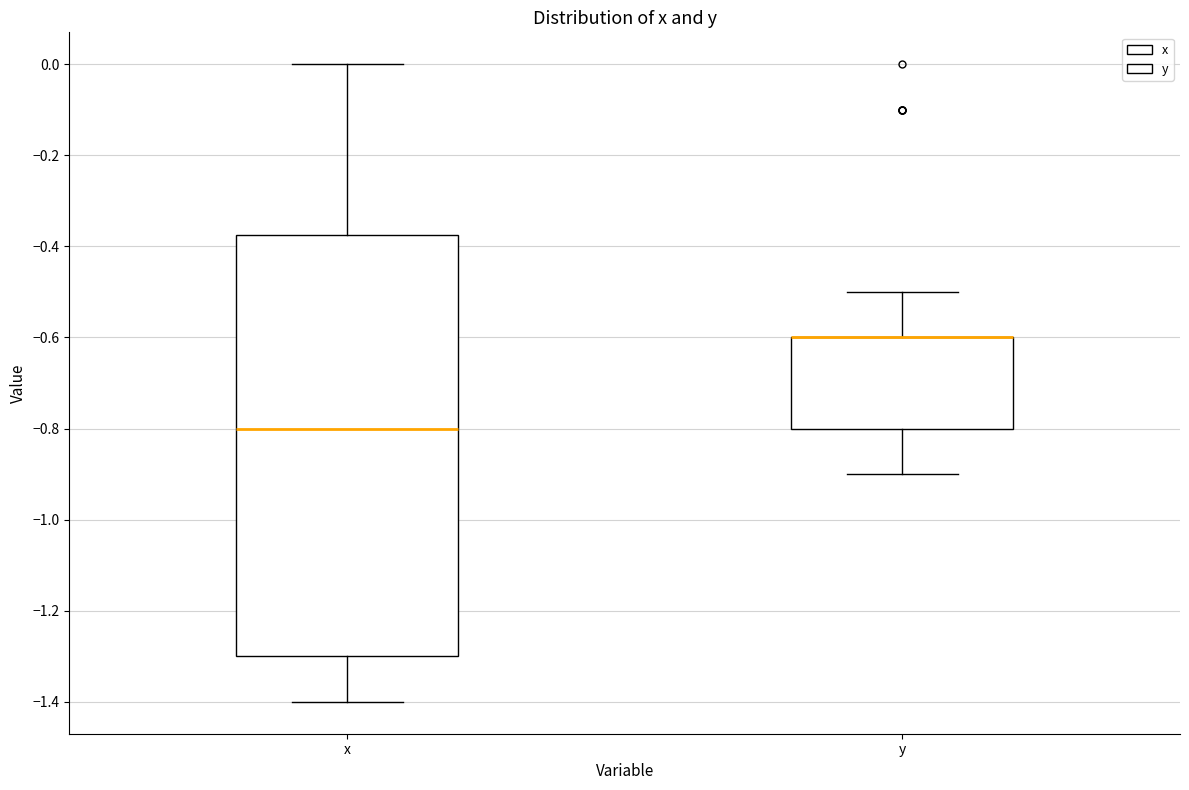

Where is the upper edge of the box for y on the y-axis? The values are not printed on the chart, so give them approximately, as read against the axis.

-0.60